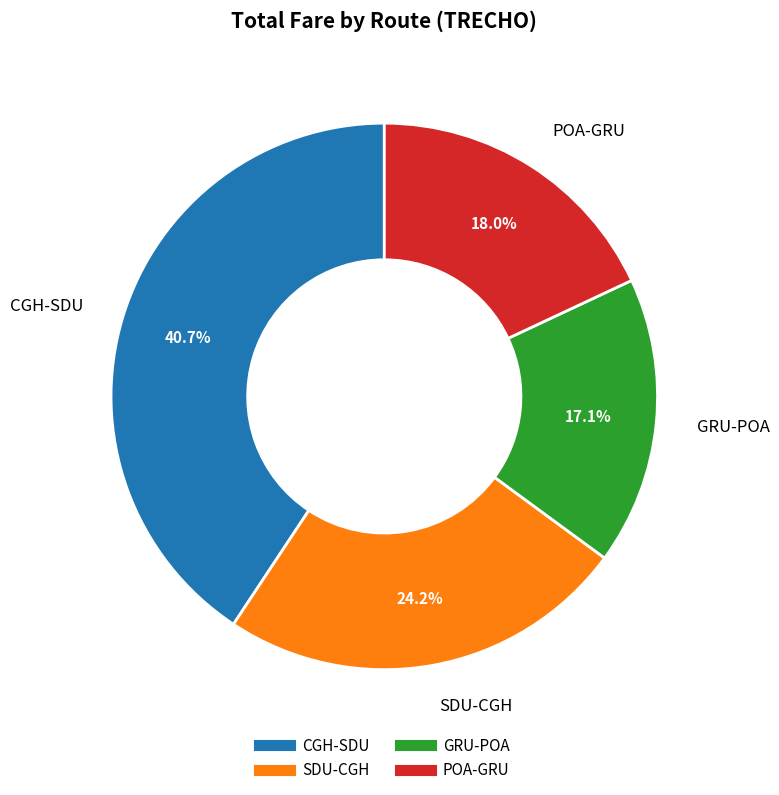

How many segments does this pie chart have?

4